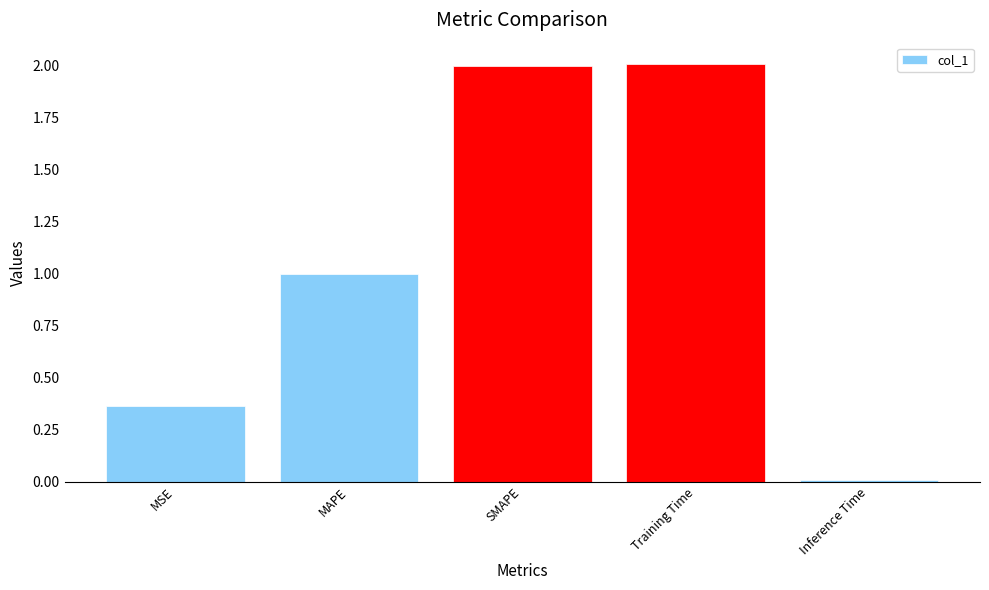

Are the bars grouped side by side (vs. stacked)?

No